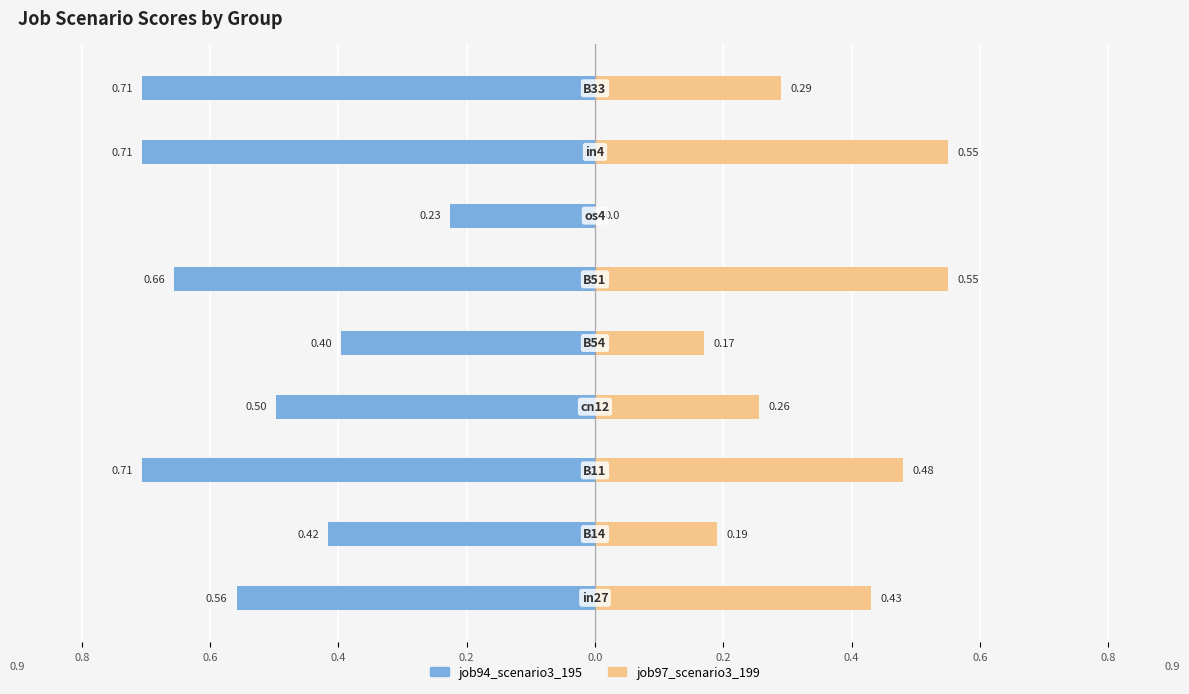

Reading right to left, transcribe all the data shown in this chart.

job94_scenario3_195: -0.7	-0.7	-0.2	-0.7	-0.4	-0.5	-0.7	-0.4	-0.6
job97_scenario3_199: 0.3	0.6	0.0	0.6	0.2	0.3	0.5	0.2	0.4